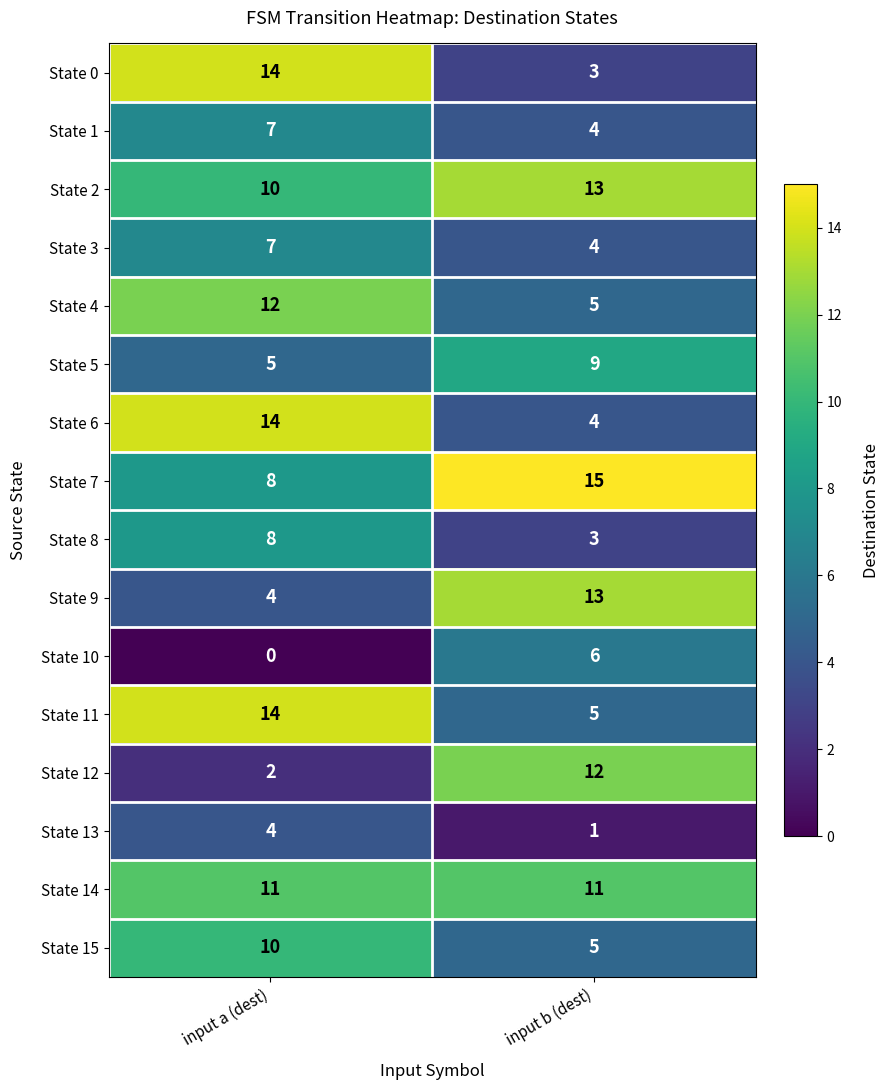

At how many categories does at least one series exceed 12?

2